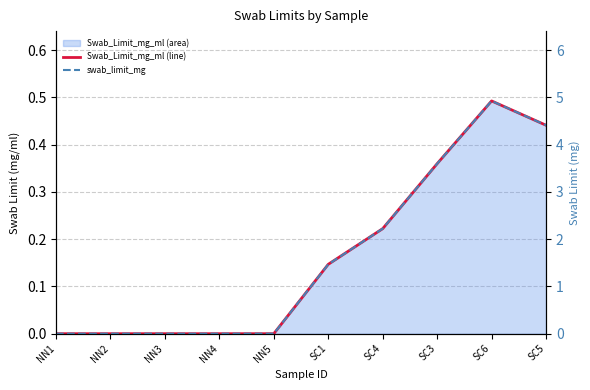

True or false: Swab_Limit_mg_ml (line) has more than 0 points higher than both neighbors.

True